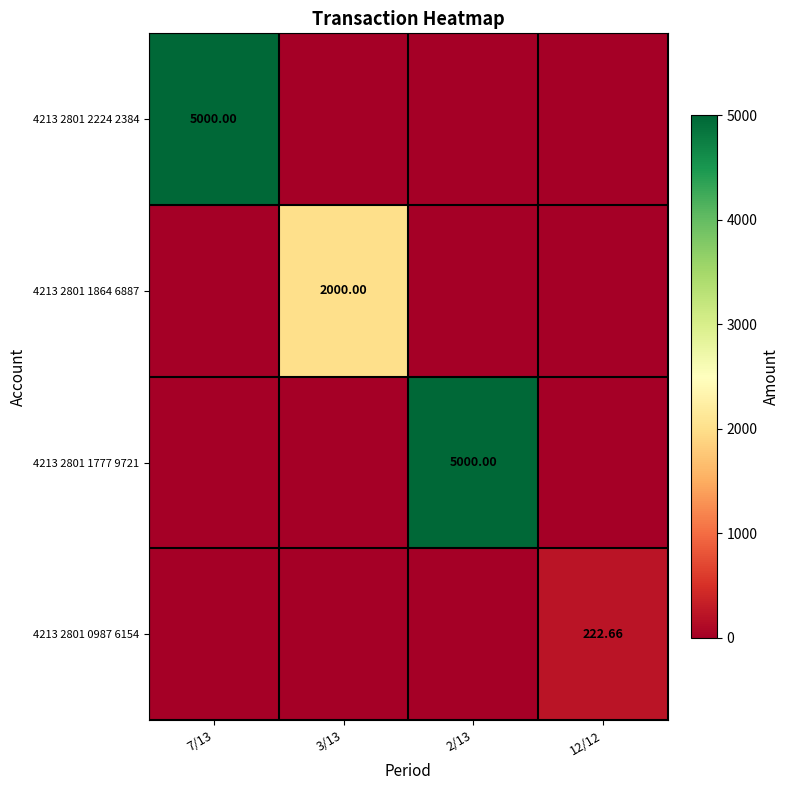

Is it true that 4213 2801 1864 6887 equals 0.0 at 2/13?

True